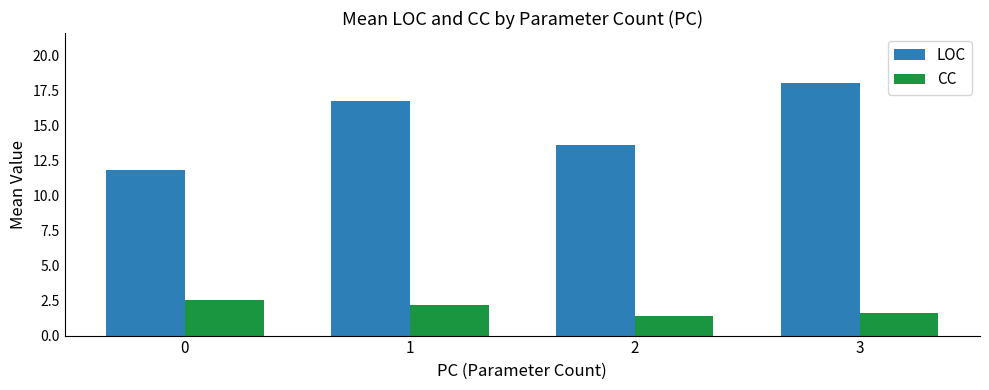

What is the smallest value displayed?

1.4